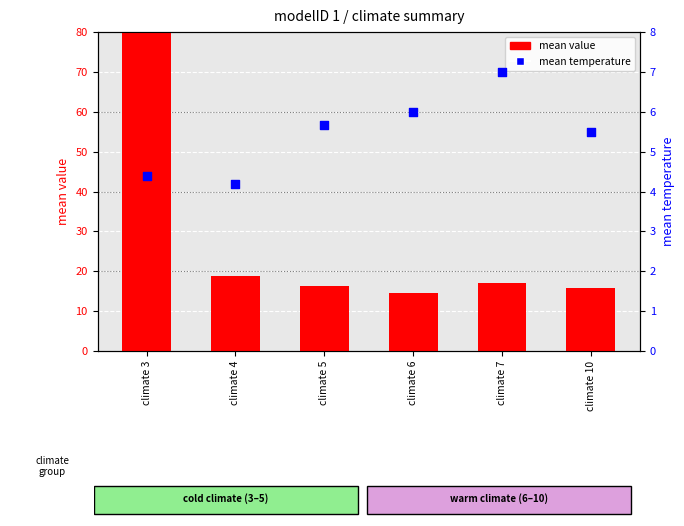

At how many categories does at least one series exceed 96?

1